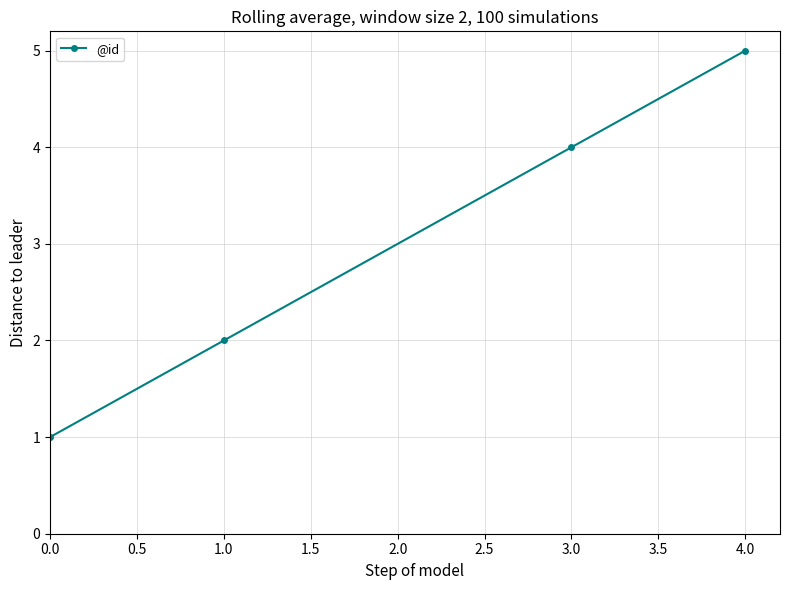

True or false: the data shows 5 at 1.0.

False